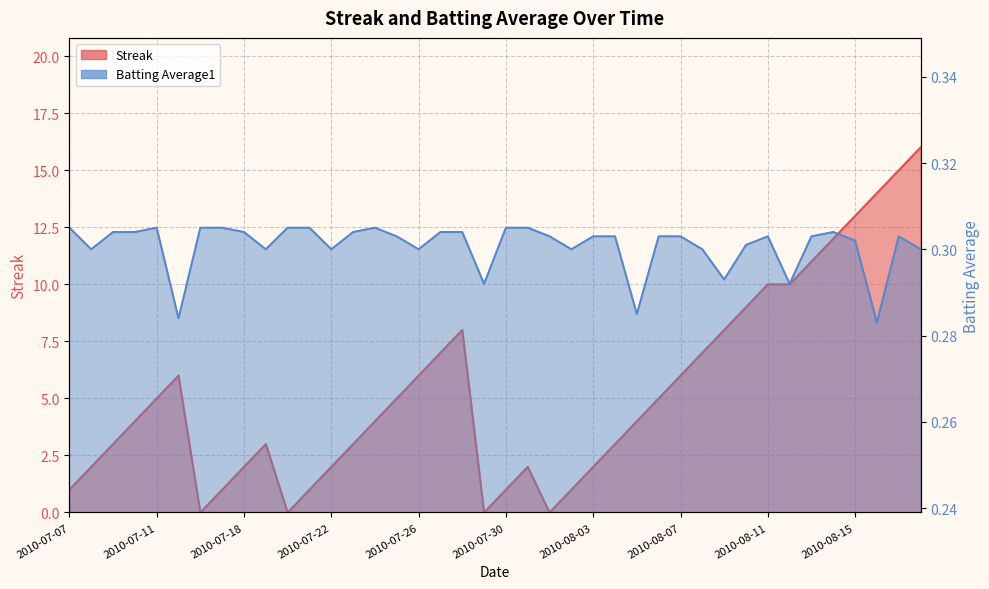

True or false: Batting Average1 and Streak intersect in this chart.

True